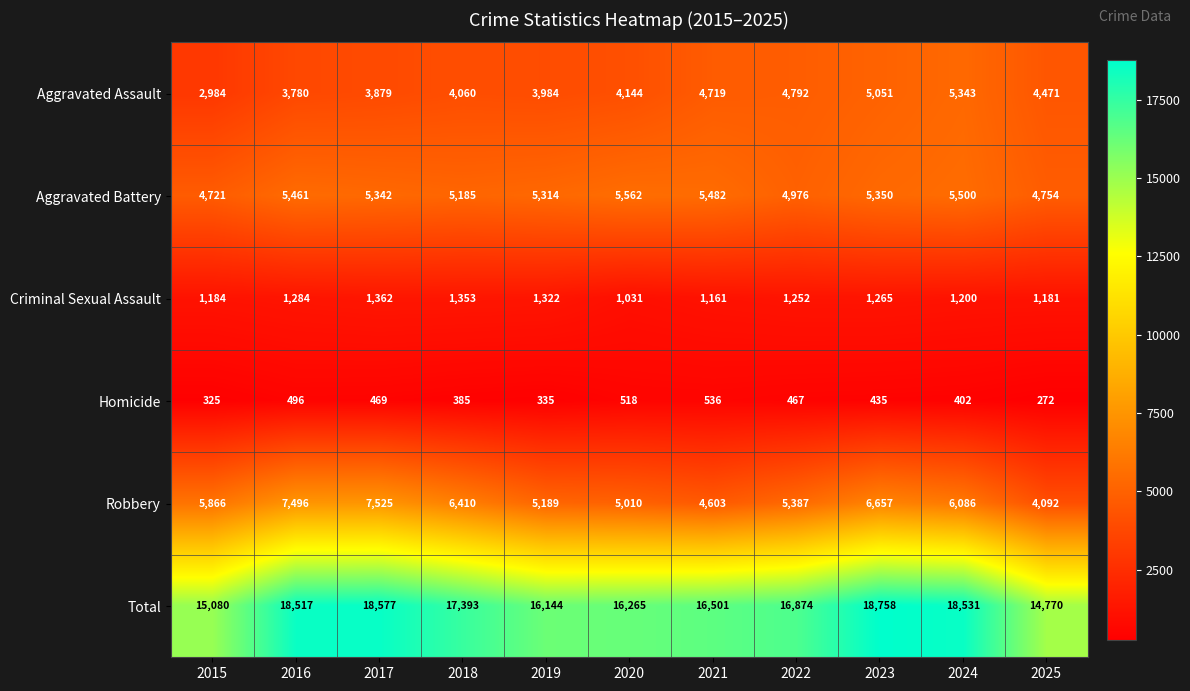

Which series has the largest total across all categories?

Total